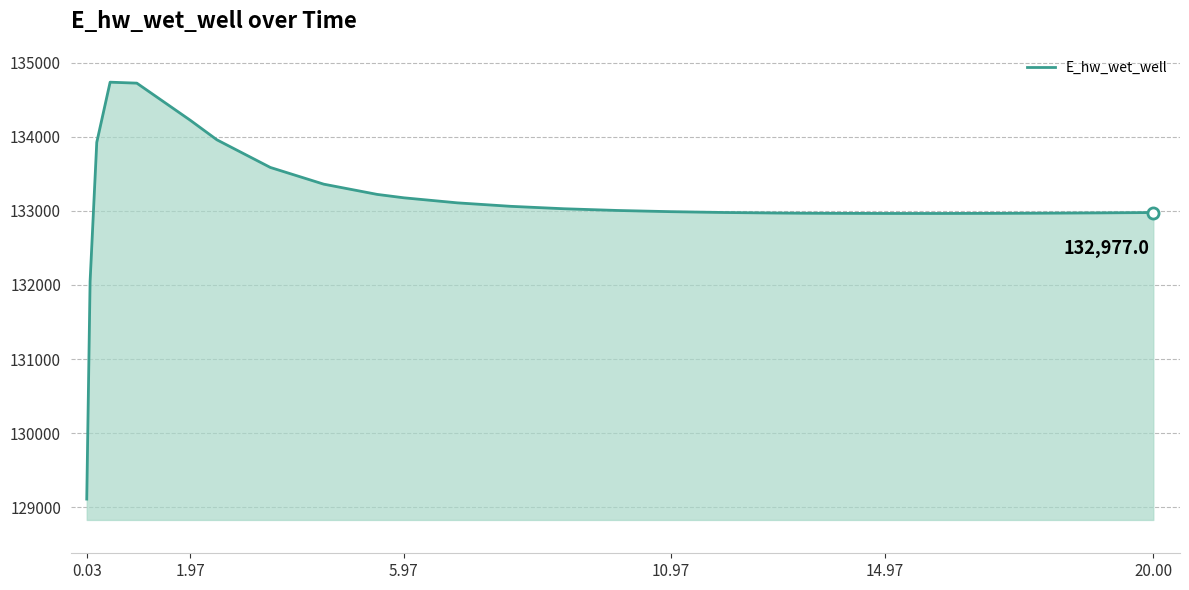

What is the greatest value displayed?

134735.9